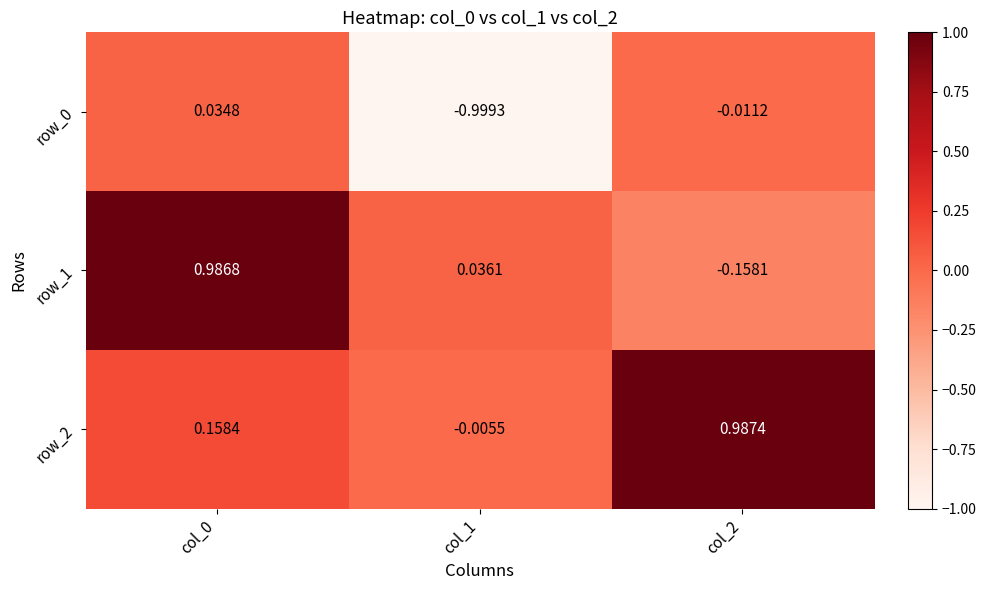

At which label does row_0 first exceed 0?

col_0